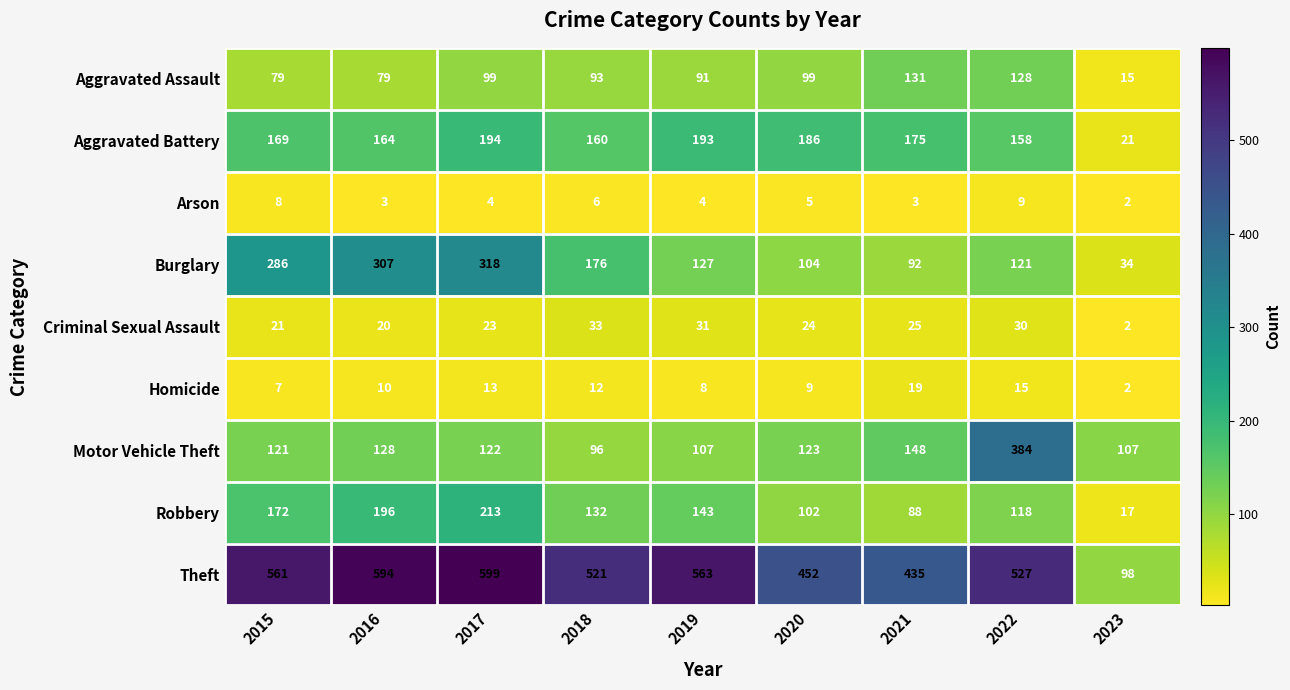

Which series has the widest spread of values?

Theft